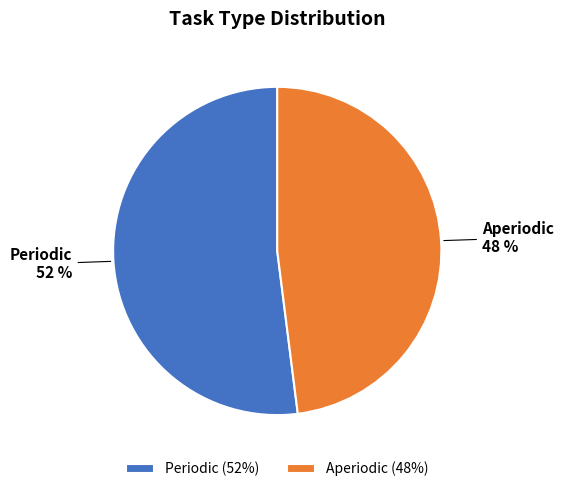

To the nearest percent, what is the average slice percentage?

50%